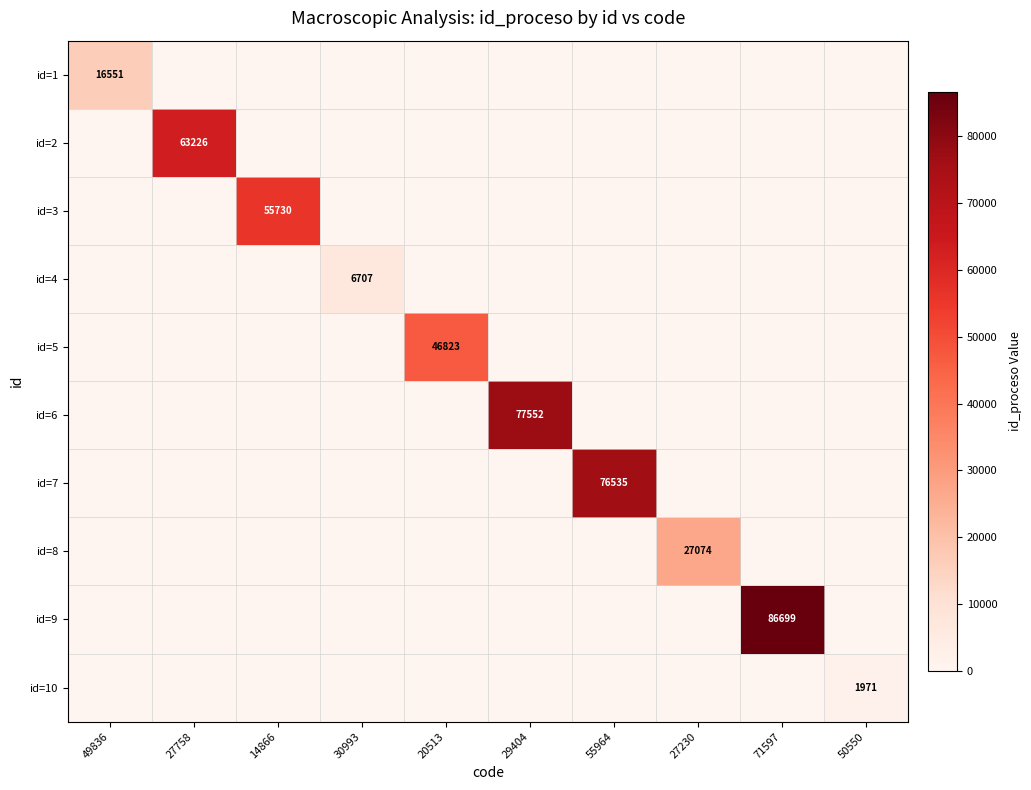

The id=4 series shows 1975 at 30993. True or false?

False